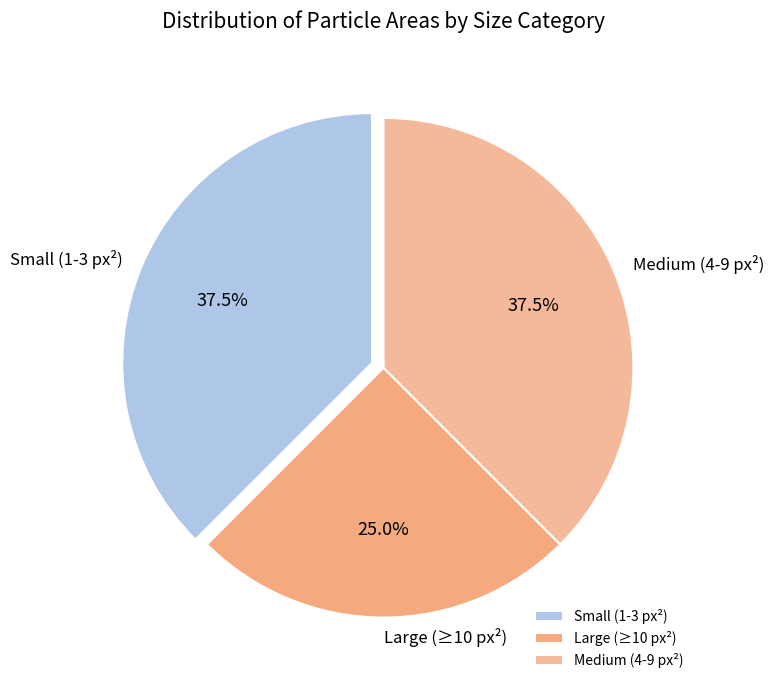

How many slices are in this pie chart?

3